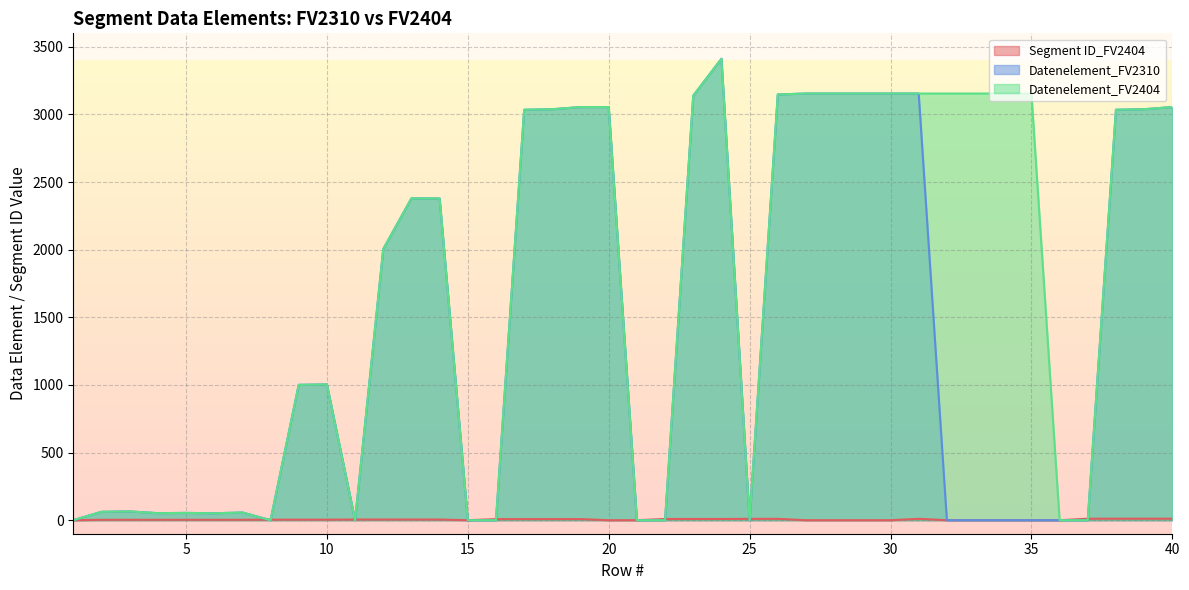

Reading left to right, extract all data points from this chart.

Segment ID_FV2404: 0	3	3	3	3	3	3	4	4	4	5	5	5	5	0	8	8	8	8	0	0	9	9	9	10	10	0	0	0	0	10	0	0	0	0	0	11	11	11	11
Datenelement_FV2310: 0	62	65	52	54	51	57	0	1001	1004	0	2005	2380	2379	0	0	3035	3039	3055	3055	0	0	3139	3412	0	3148	3155	3155	3155	3155	3155	0	0	0	0	0	0	3035	3039	3055
Datenelement_FV2404: 0	62	65	52	54	51	57	0	1001	1004	0	2005	2380	2379	0	0	3035	3039	3055	3055	0	0	3139	3412	0	3148	3155	3155	3155	3155	3155	3155	3155	3155	3155	0	0	3035	3039	3055